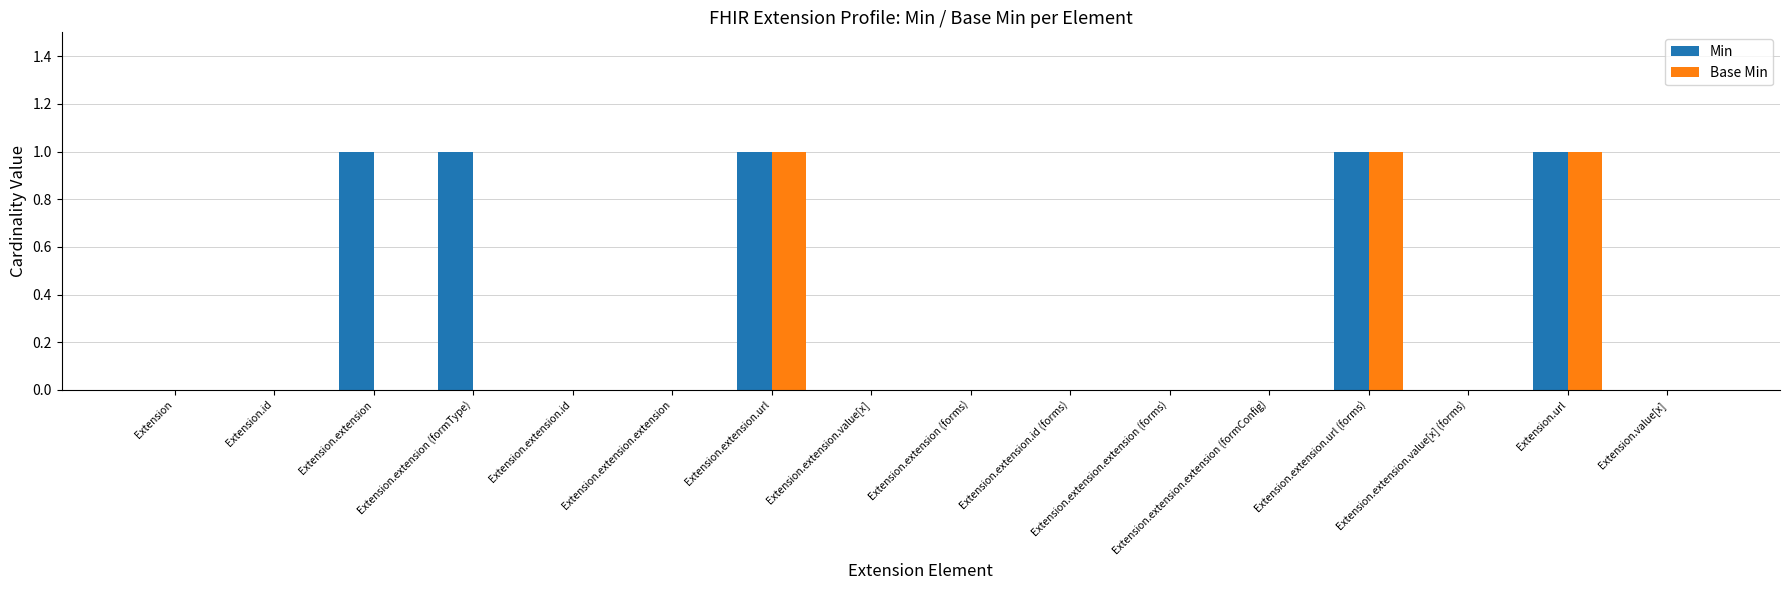

Which series has the largest total across all categories?

Min